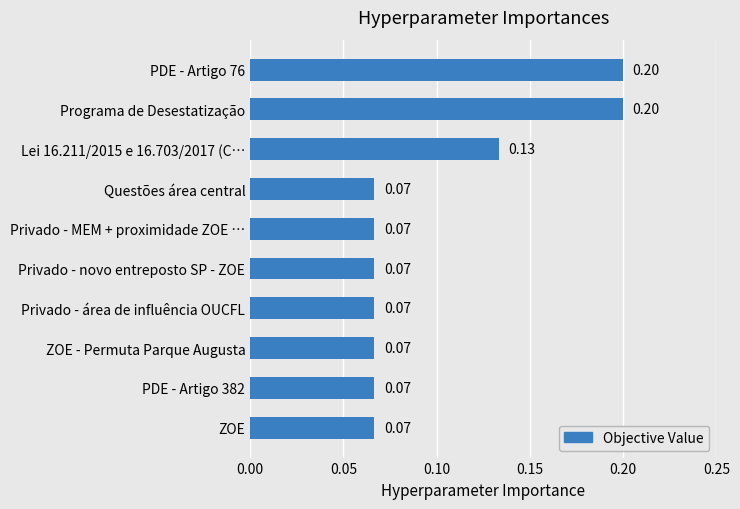

What is the sum of all values?

1.0